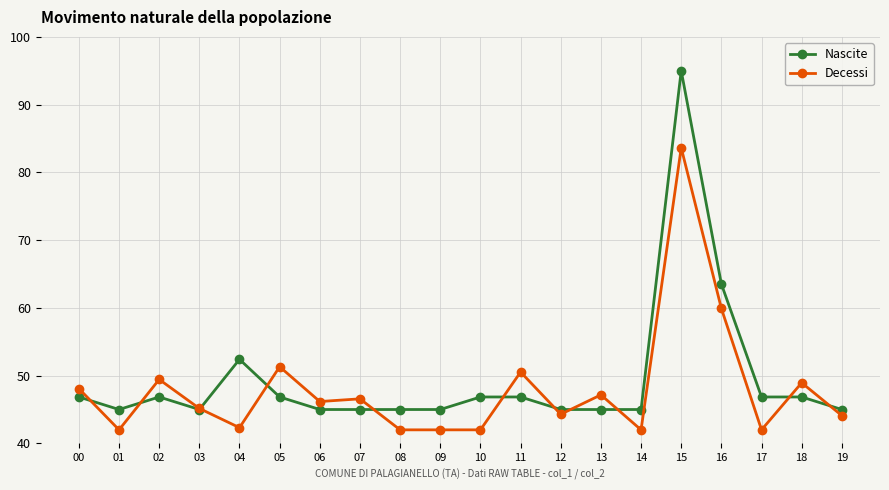

True or false: Decessi and Nascite intersect in this chart.

True